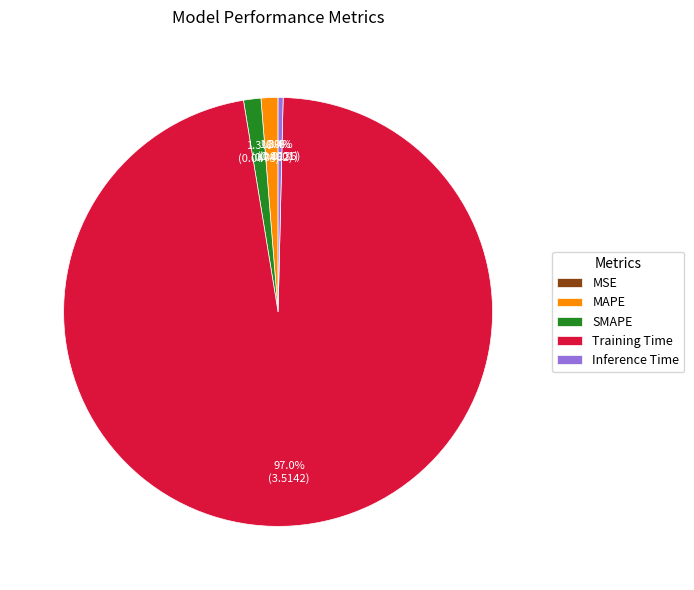

Between Training Time and SMAPE, which is larger?

Training Time